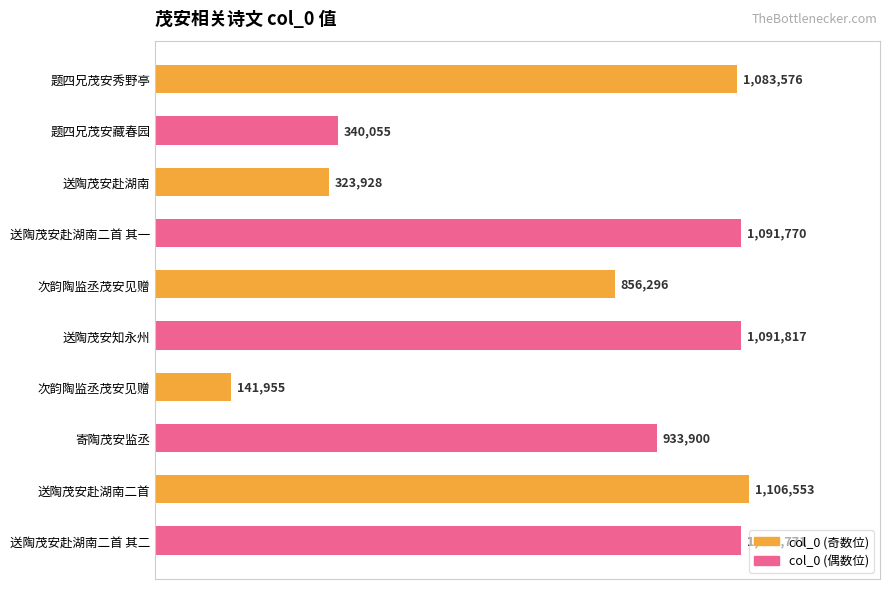

Are the bars horizontal?

Yes